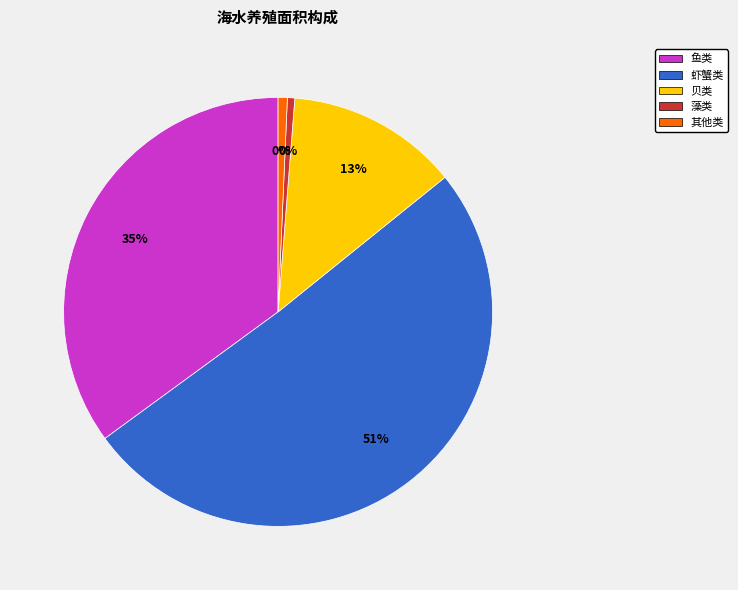

How many segments does this pie chart have?

5